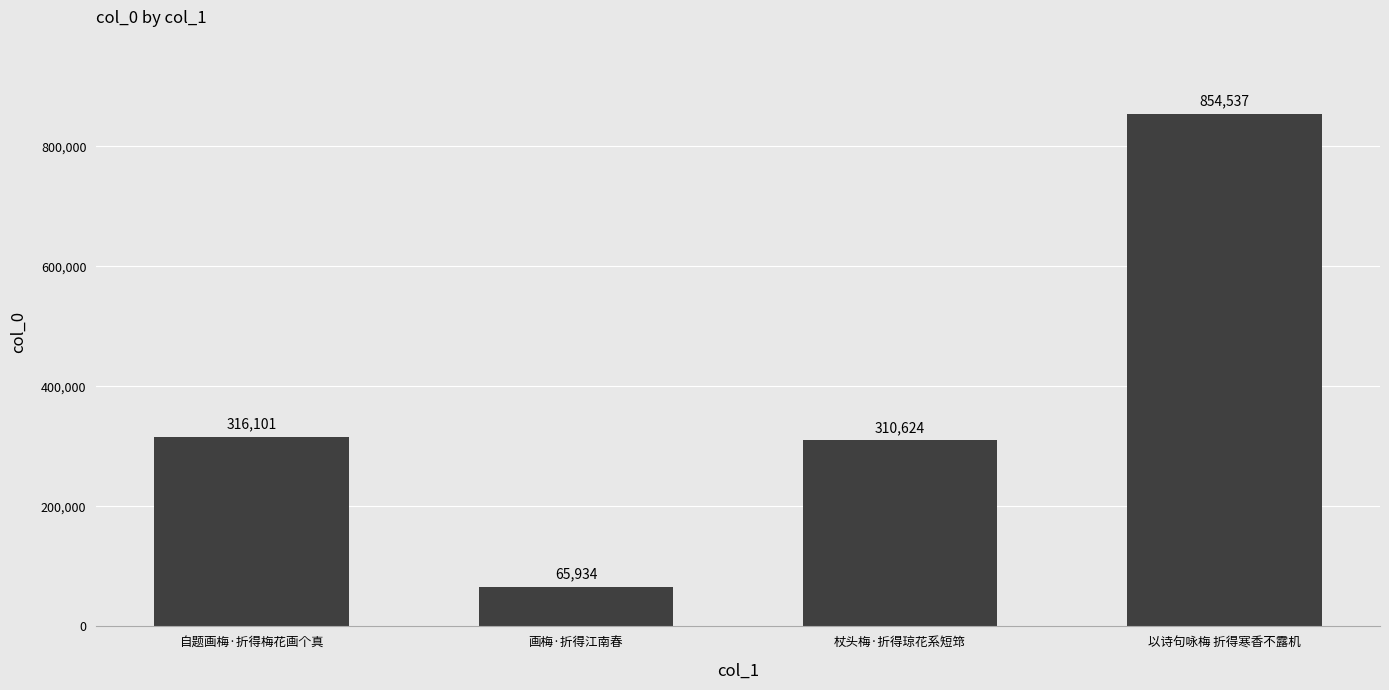

The value at 自题画梅·折得梅花画个真 is 498754. True or false?

False